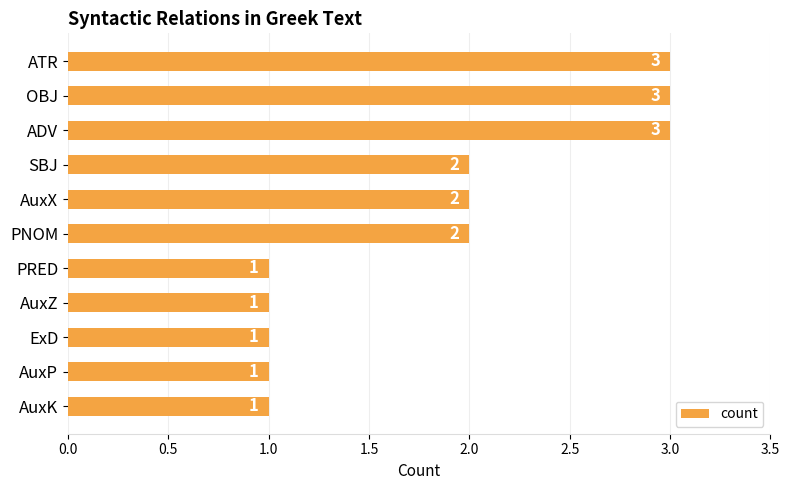

What is the greatest value displayed?

3